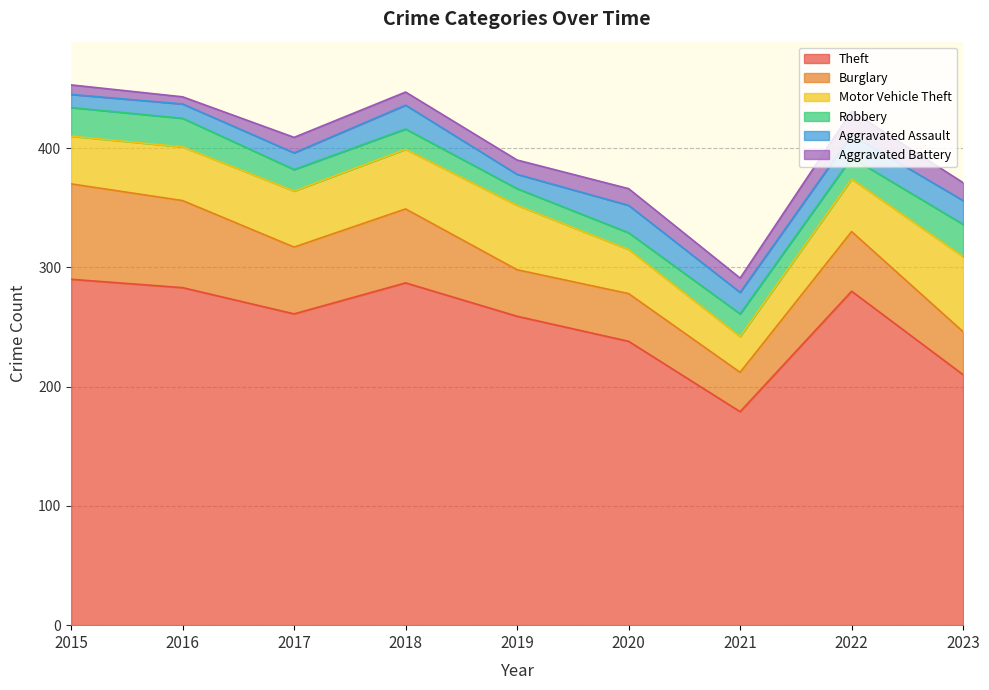

Is it true that Burglary equals 40 at 2020?

True